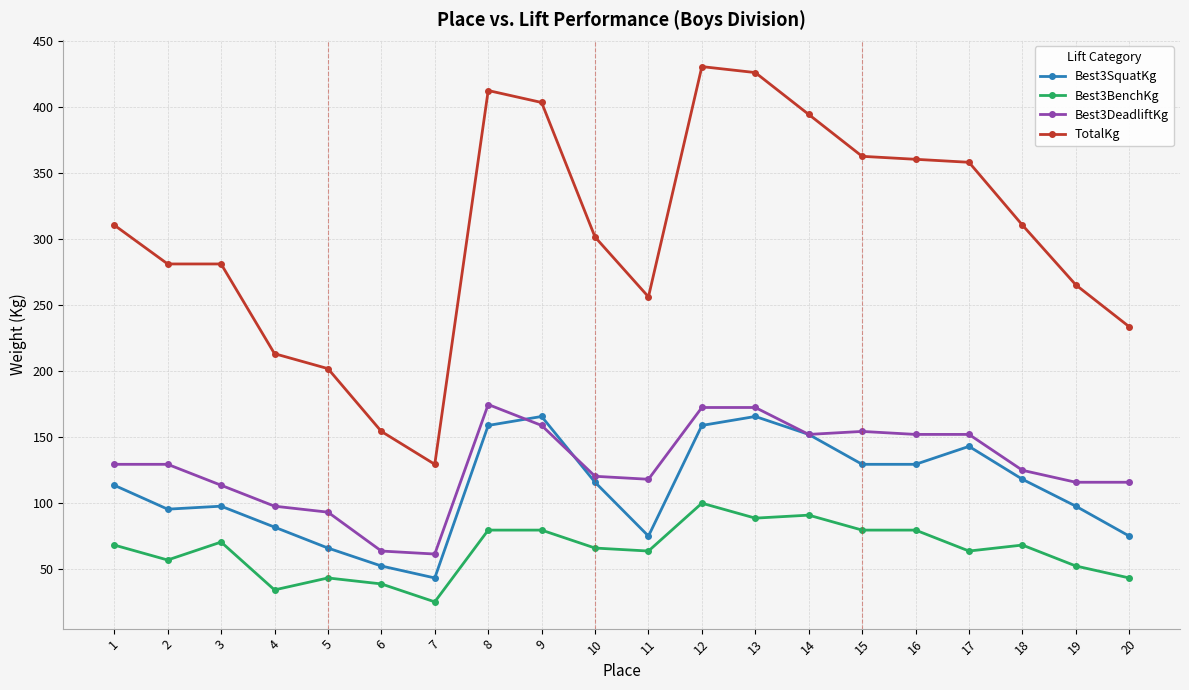

The Best3BenchKg series shows 34.0 at 4. True or false?

True